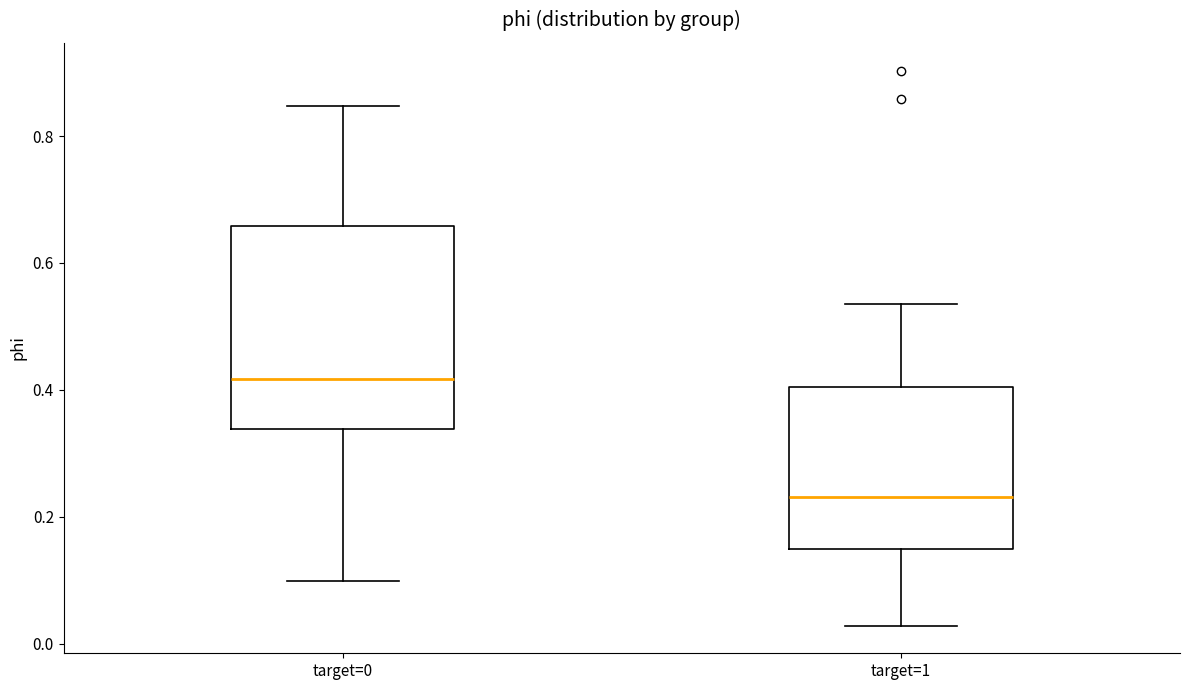

Reading left to right, transcribe this box plot: for each box, give where its median line is, the range the box spans, and where its two whiskers end, as read against the y-axis. The values are not printed on the chart, so give them approximately, as read against the axis.

target=0: median 0.42, box 0.34 to 0.66, whiskers 0.10 to 0.84
target=1: median 0.24, box 0.14 to 0.40, whiskers 0.02 to 0.54